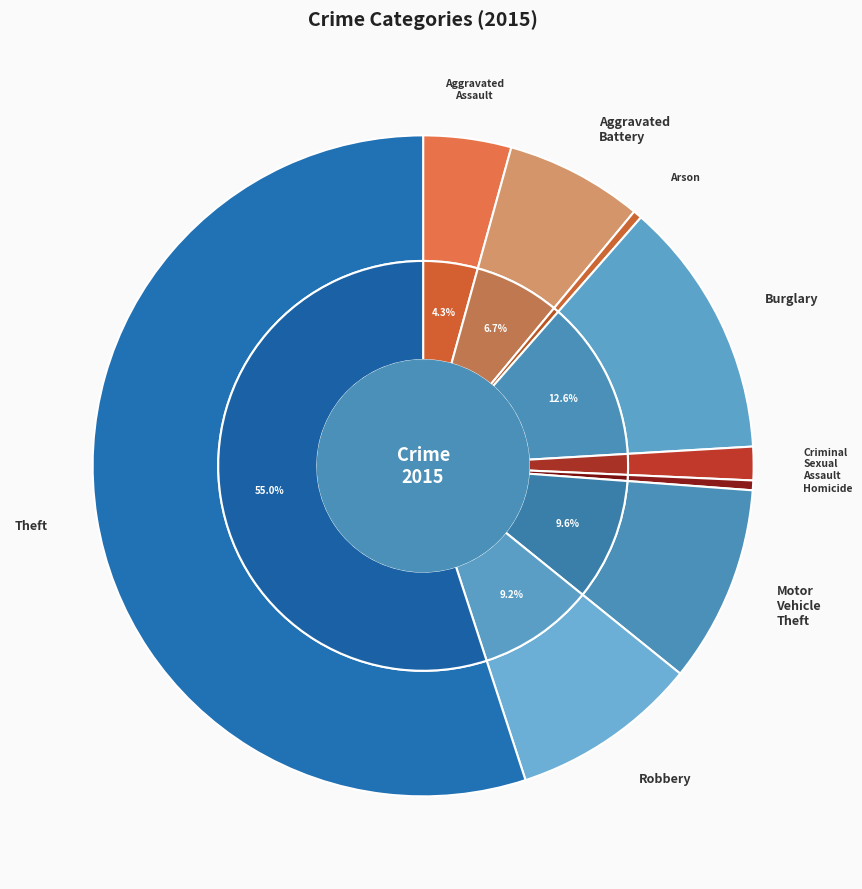

Does Homicide represent more than half of the total?

No